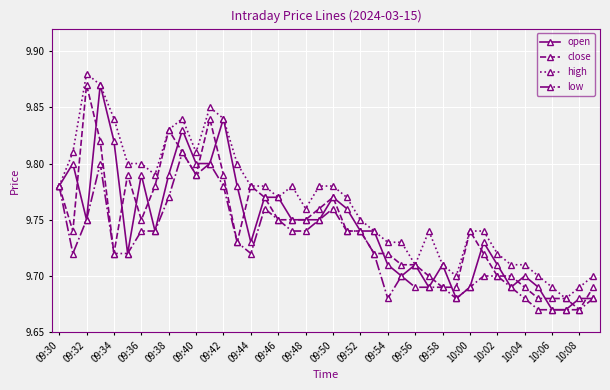

Count the open values in the range 9 to 10.

40